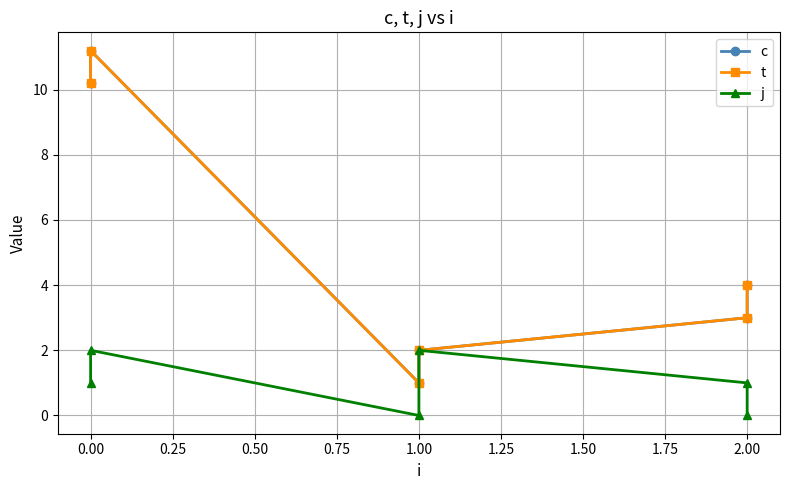

Count the number of categories in the chart.

6